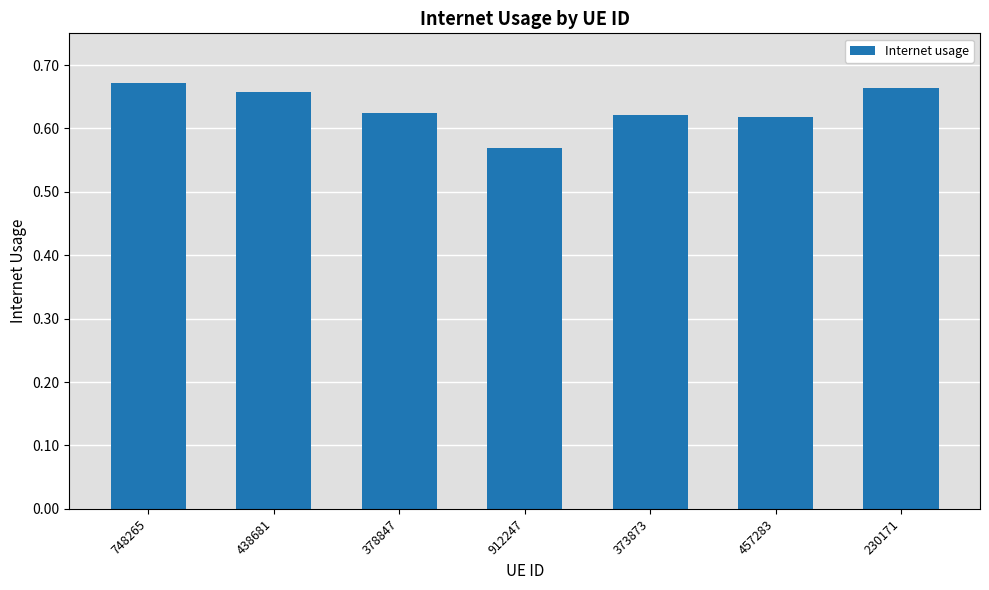

Are the bars grouped side by side (vs. stacked)?

No